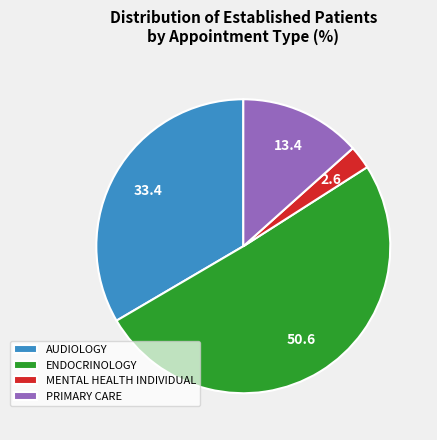

Count the number of slices in the pie.

4